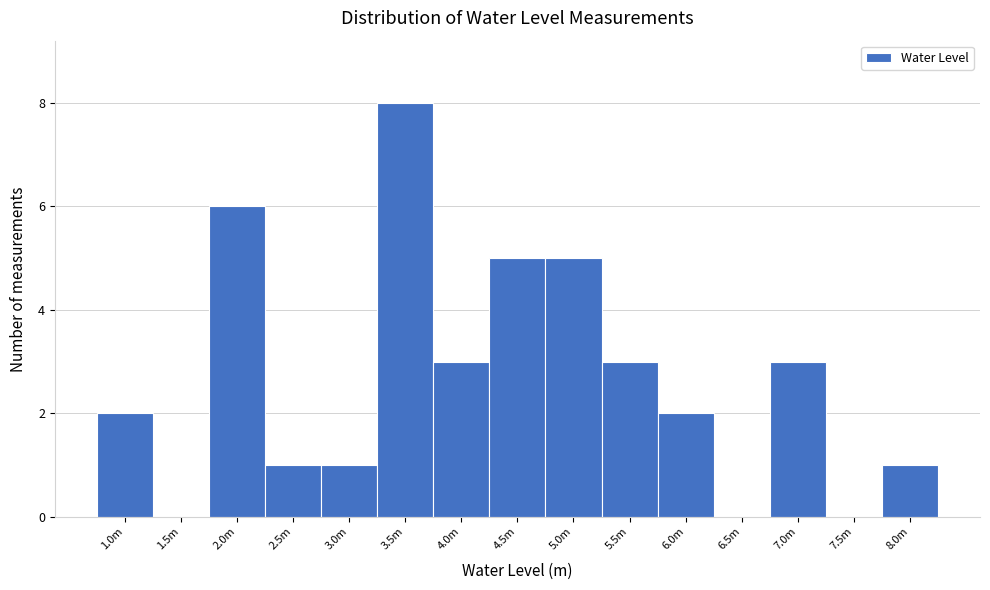

Reading left to right, what are all the values shown in this chart?

1.0m=2	1.5m=0	2.0m=6	2.5m=1	3.0m=1	3.5m=8	4.0m=3	4.5m=5	5.0m=5	5.5m=3	6.0m=2	6.5m=0	7.0m=3	7.5m=0	8.0m=1